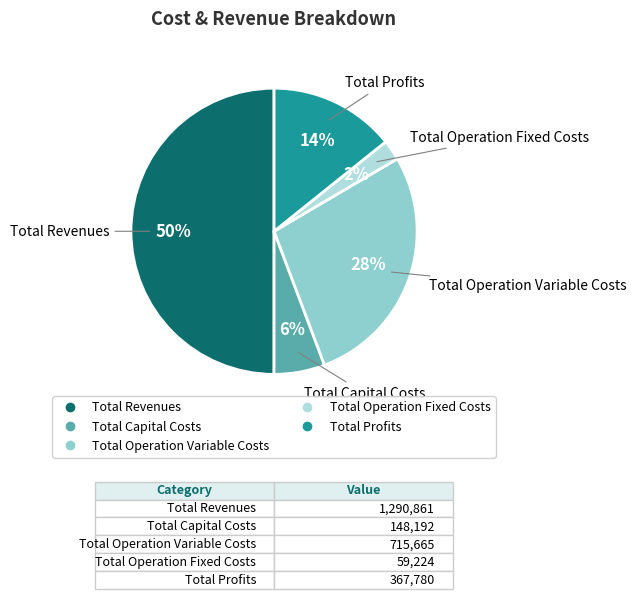

The Total Revenues slice represents 50% of the pie. True or false?

True